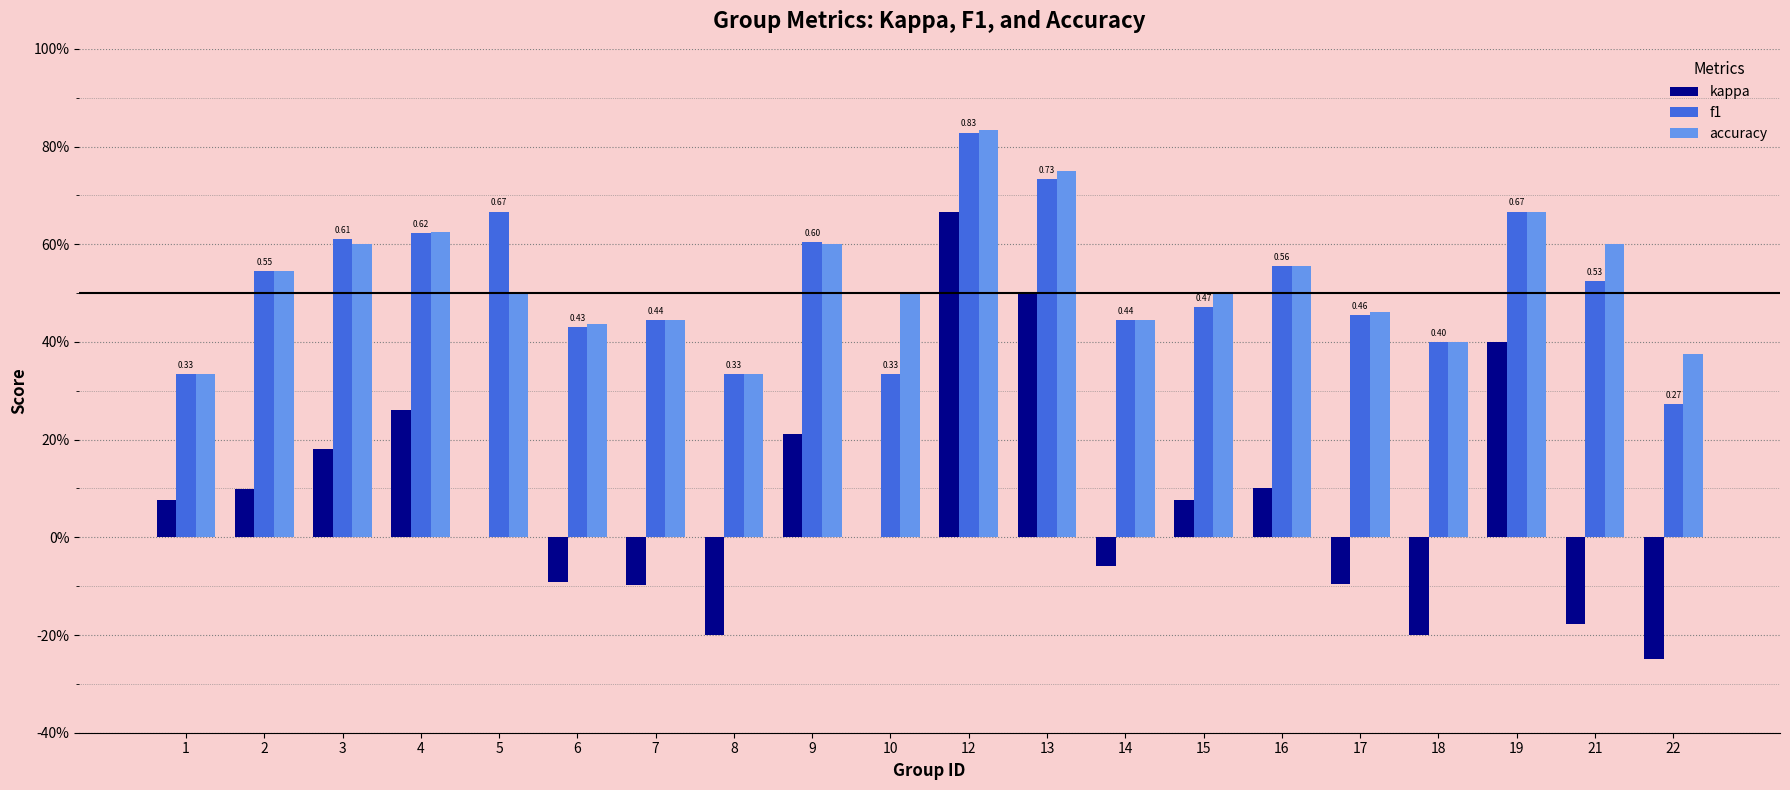

Is the value of f1 at 22 greater than the value of accuracy at 1?

No